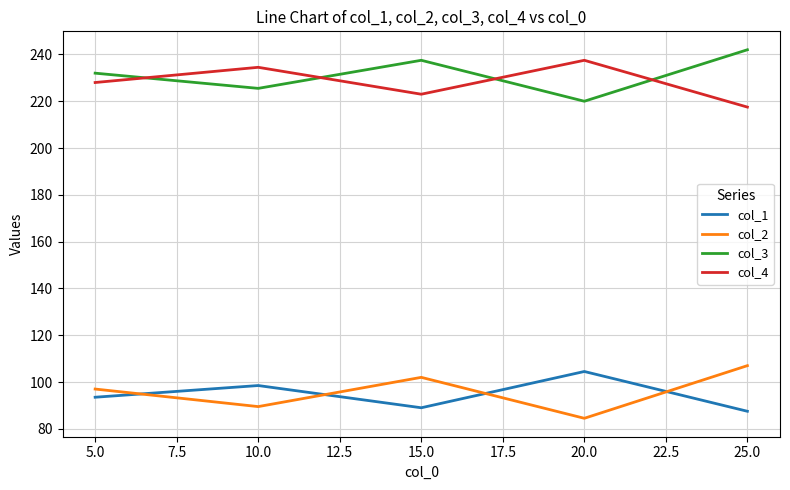

The col_1 series shows 144.5 at 5.0. True or false?

False